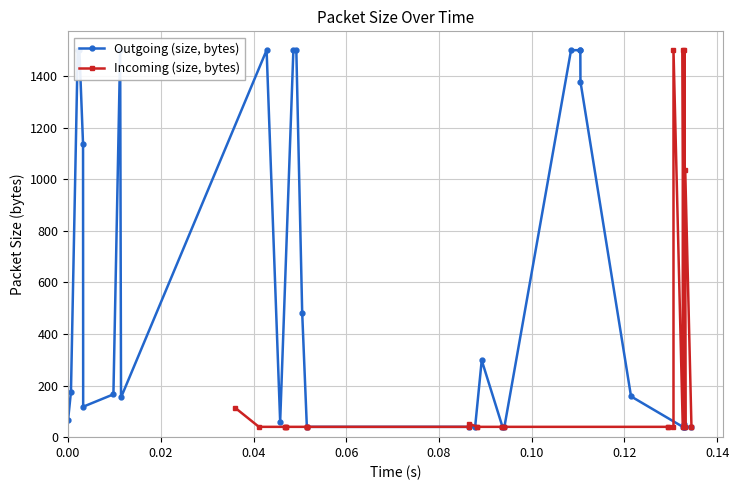

How many lines are shown in the chart?

2